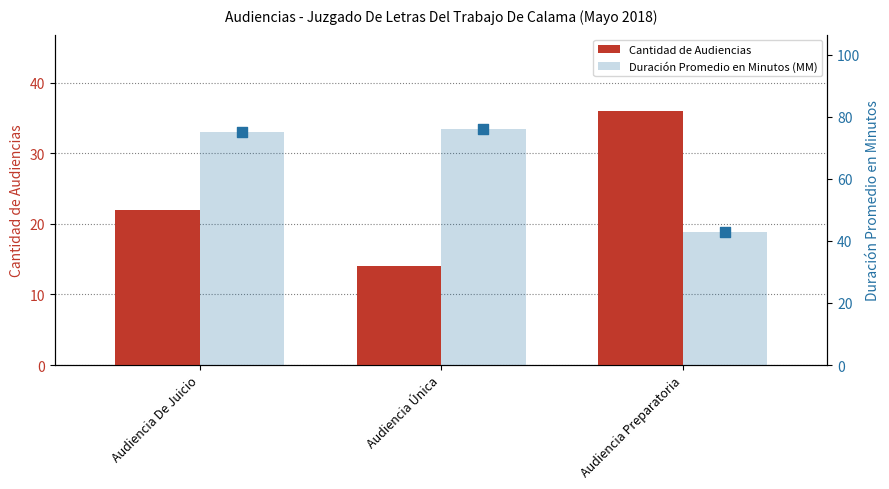

Which series has the largest total across all categories?

Duración Promedio en Minutos (MM)